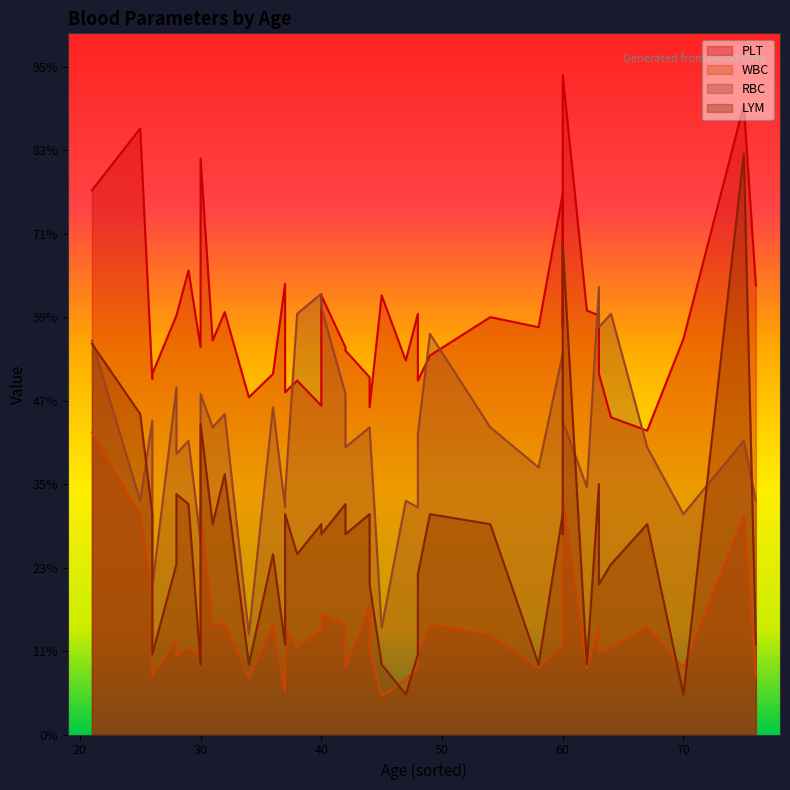

What is the total value across all series at 0?

207.6